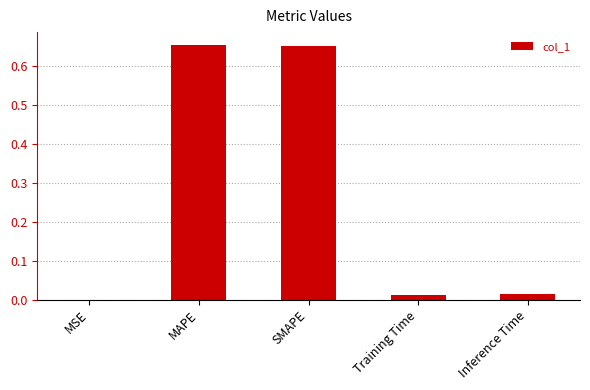

What is the sum of the values at MAPE and SMAPE?

1.3